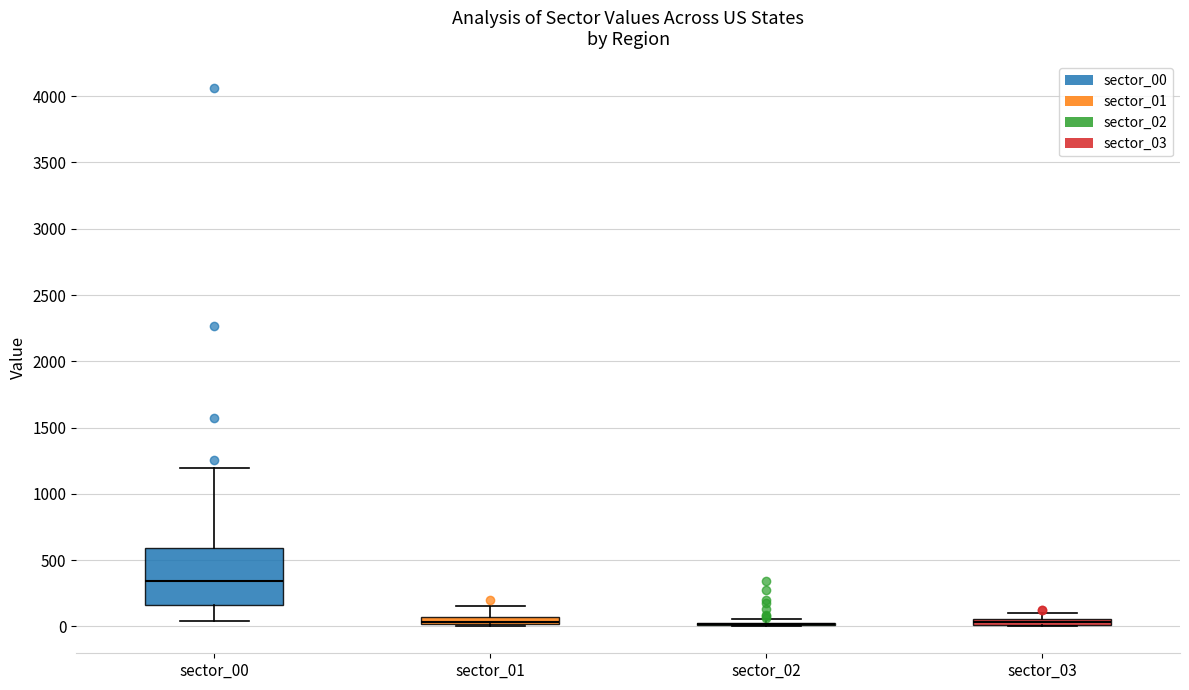

Where is the lower edge of the box for sector_03 on the y-axis? The values are not printed on the chart, so give them approximately, as read against the axis.

0